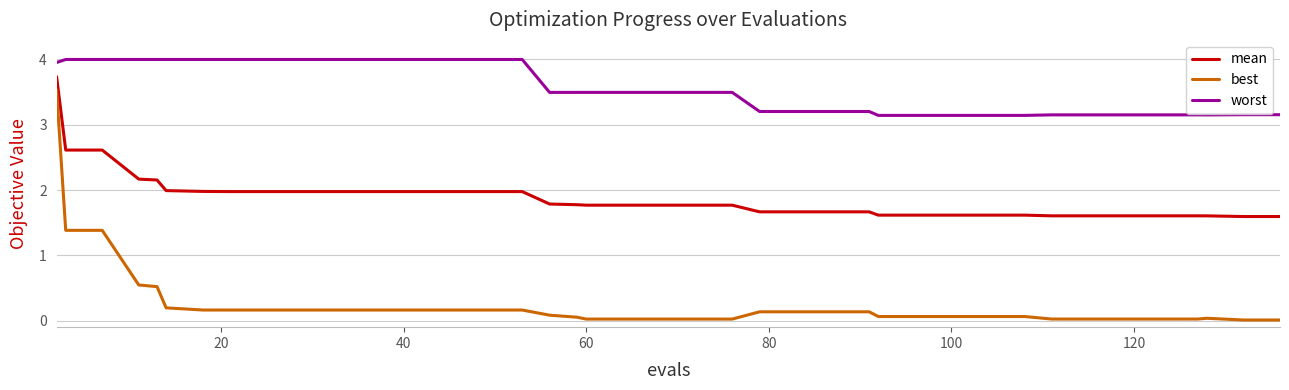

True or false: mean and worst intersect in this chart.

False